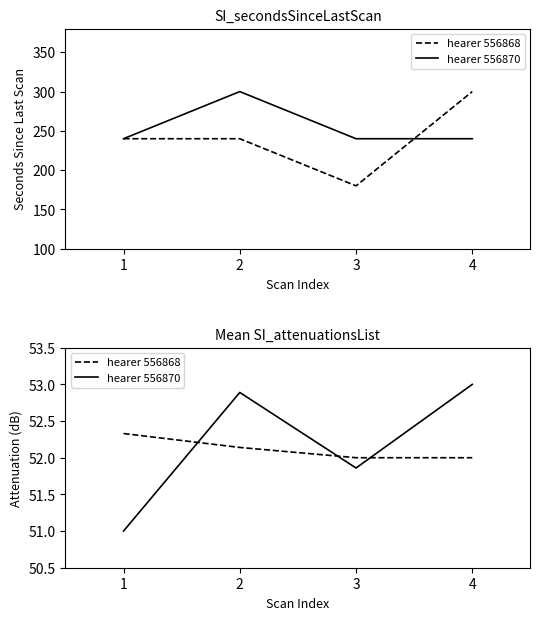

What are all the series names shown in the legend?

hearer 556868, hearer 556870